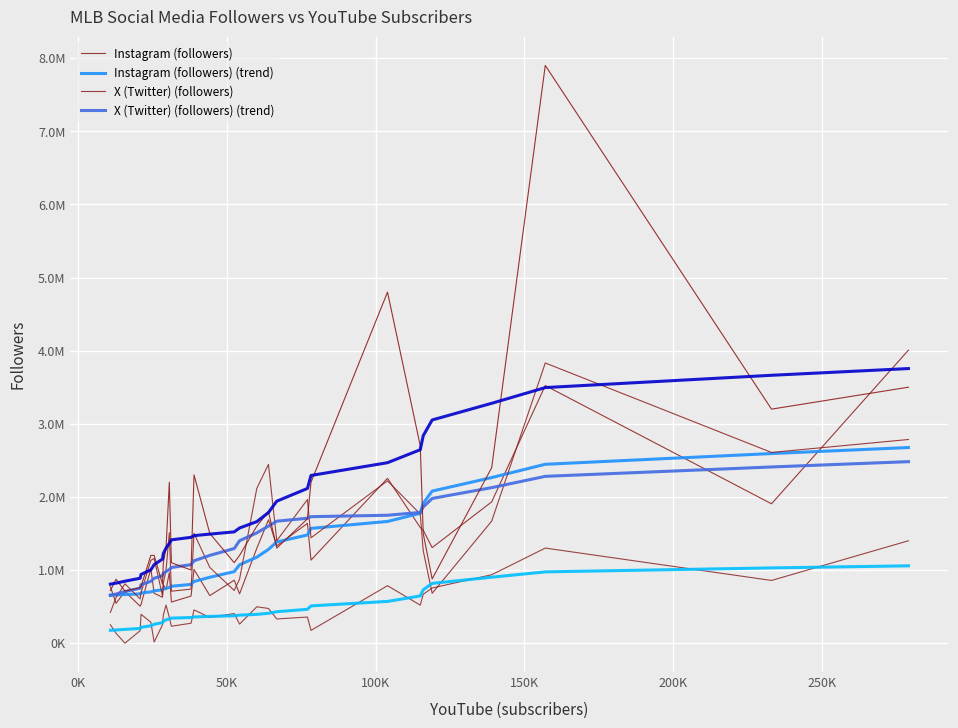

Is this an area chart (filled region under the line)?

No